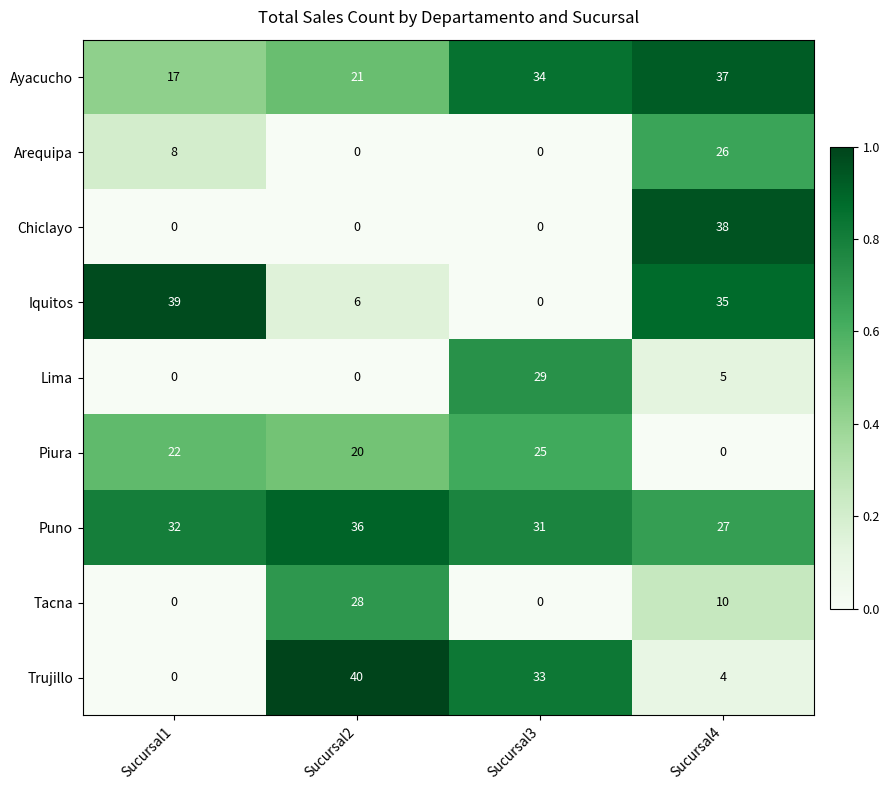

What is the average value of the Tacna series?

10